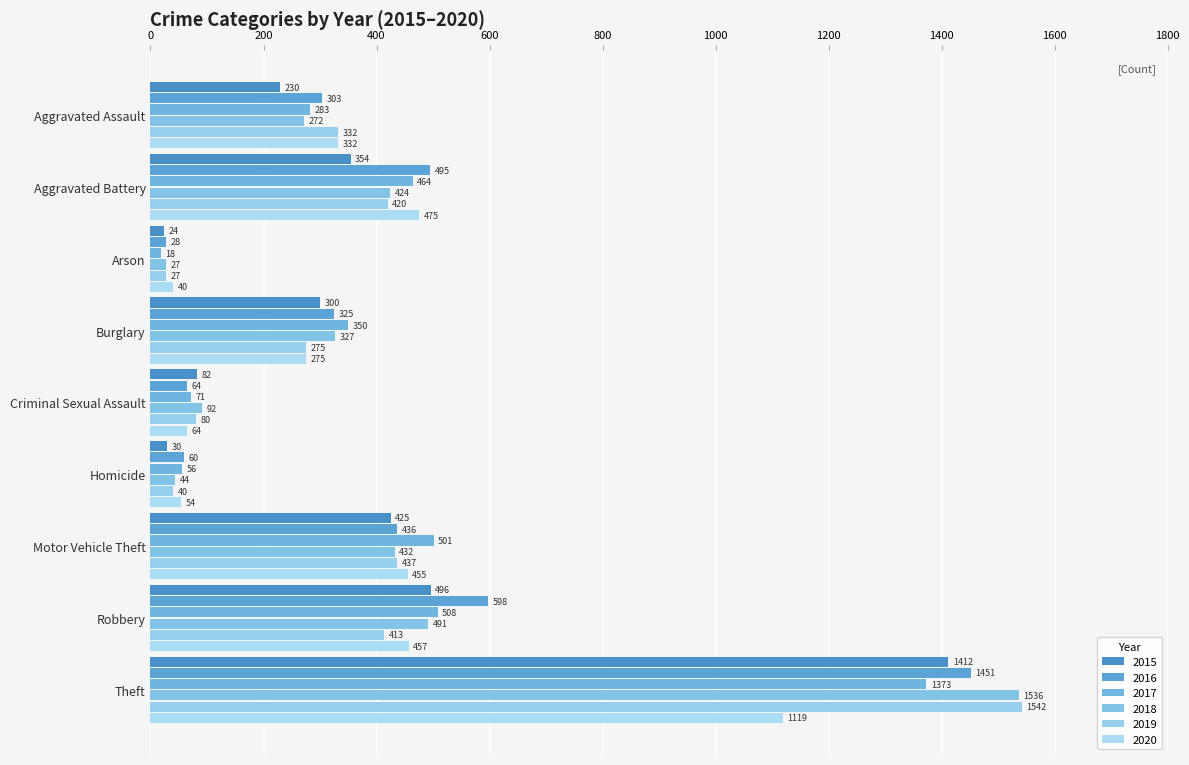

What is the sum of all 2020 values?

3271